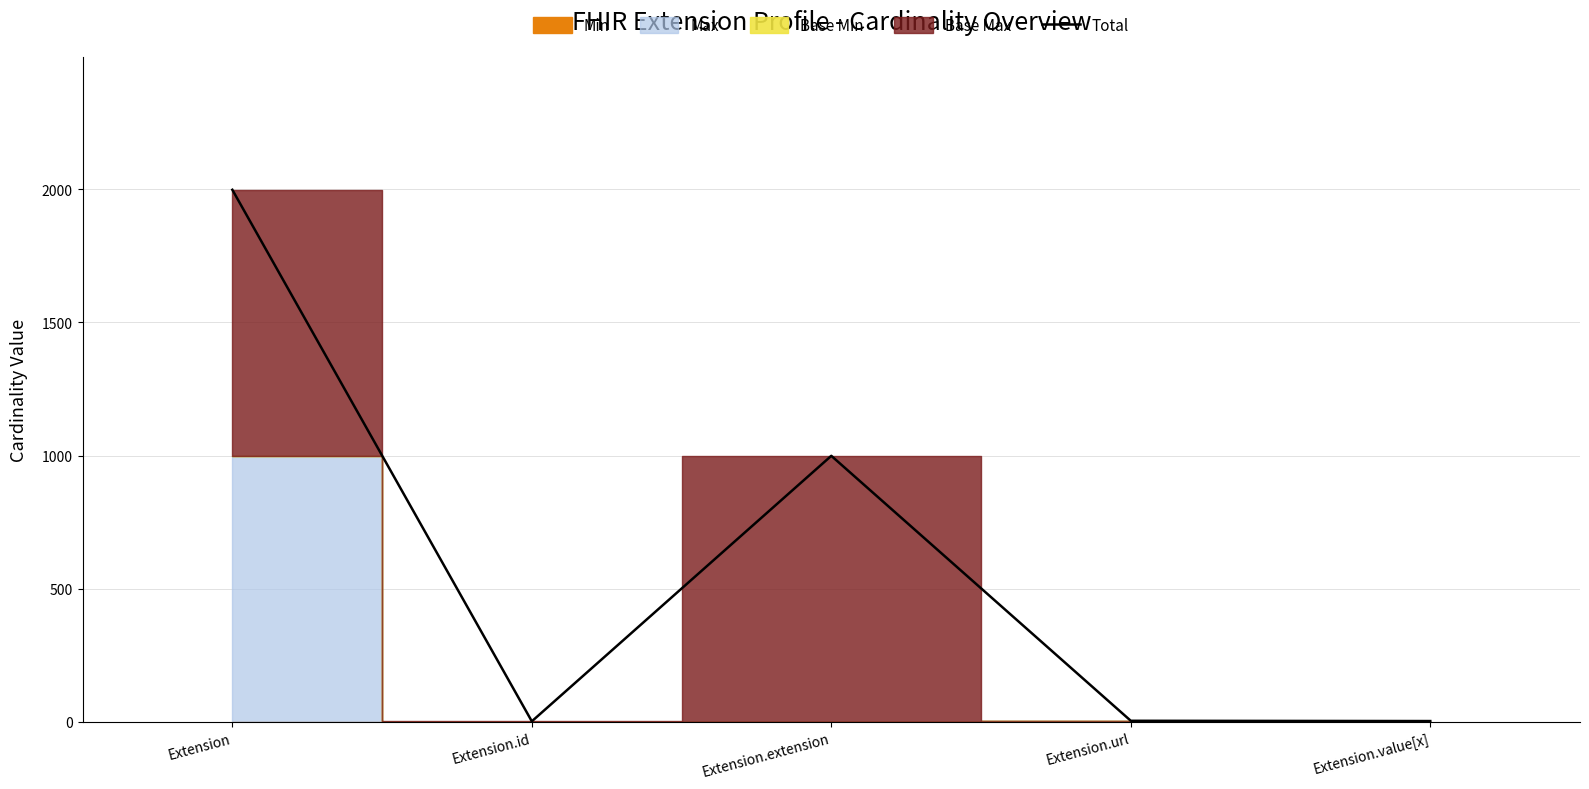

Is it true that Total equals 1998 at Extension?

True